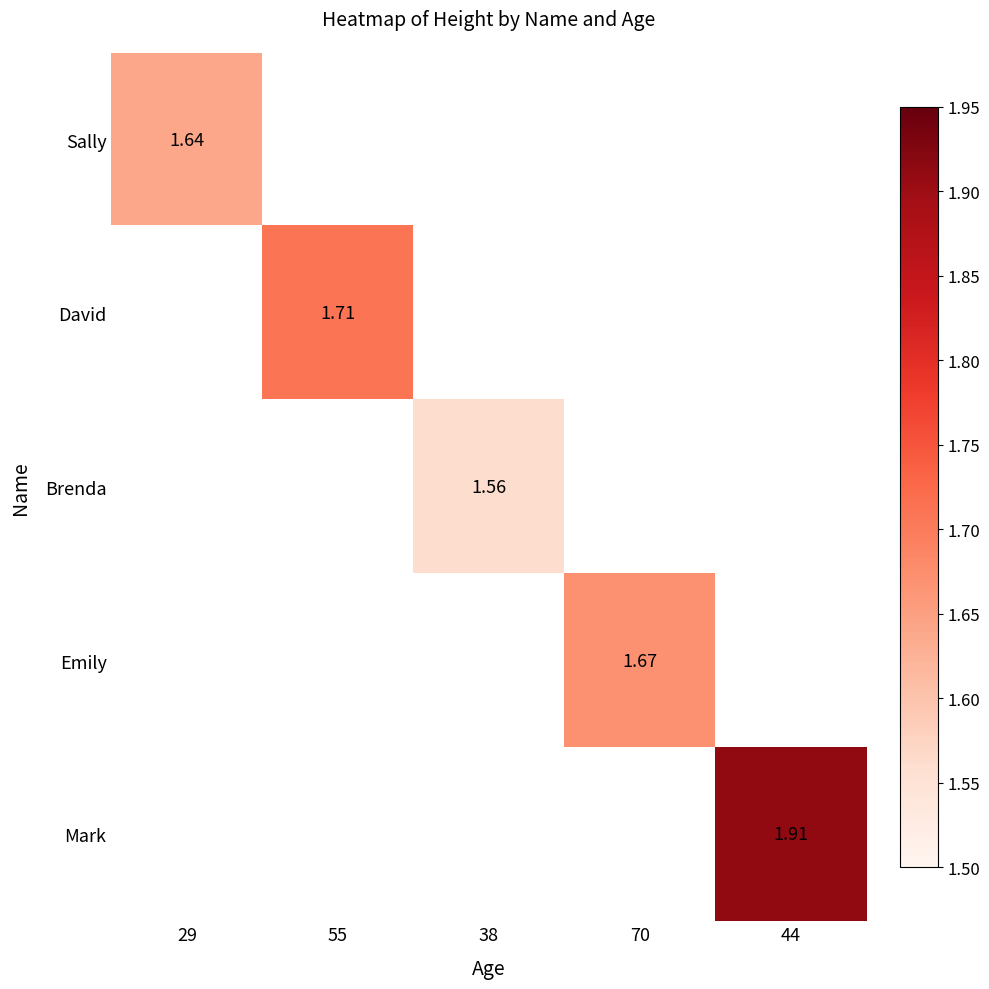

What is the minimum value shown in the chart?

1.6